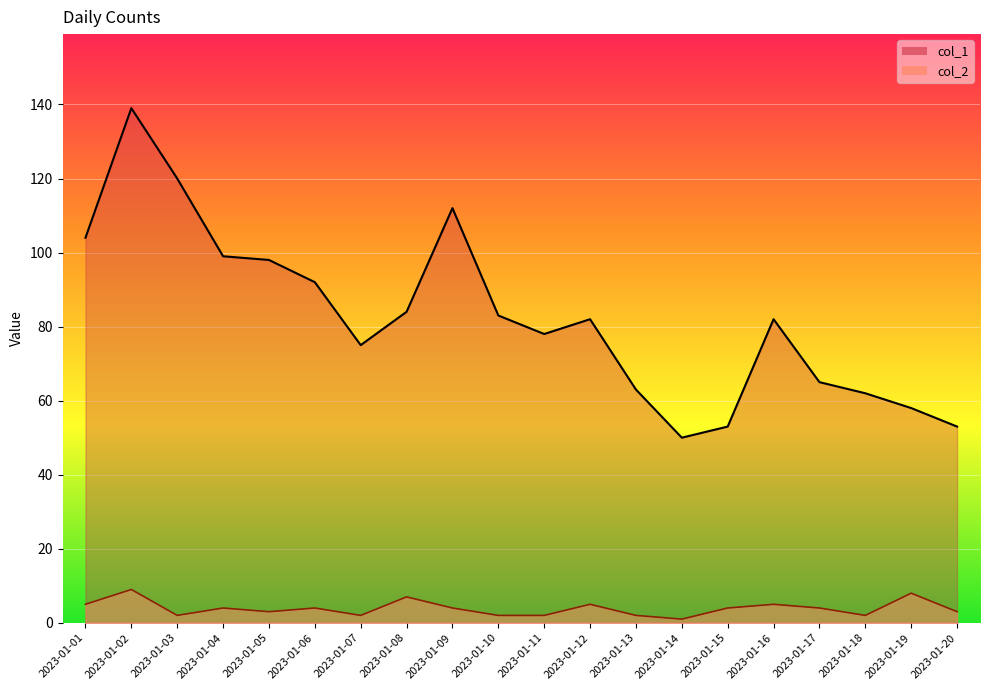

Reading left to right, list all the values displayed in this chart.

col_1: 104	139	120	99	98	92	75	84	112	83	78	82	63	50	53	82	65	62	58	53
col_2: 5	9	2	4	3	4	2	7	4	2	2	5	2	1	4	5	4	2	8	3